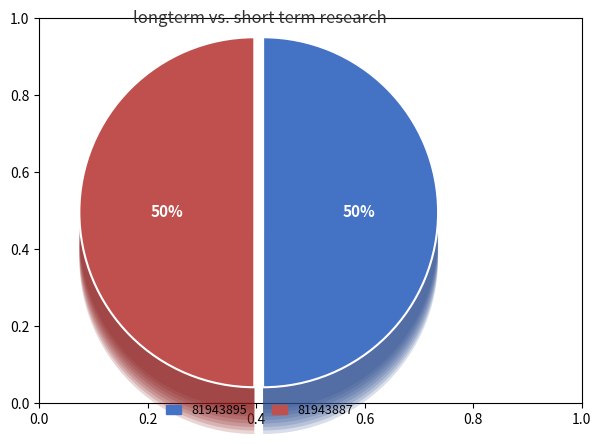

Between 81943887 and 81943895, which is larger?

81943895